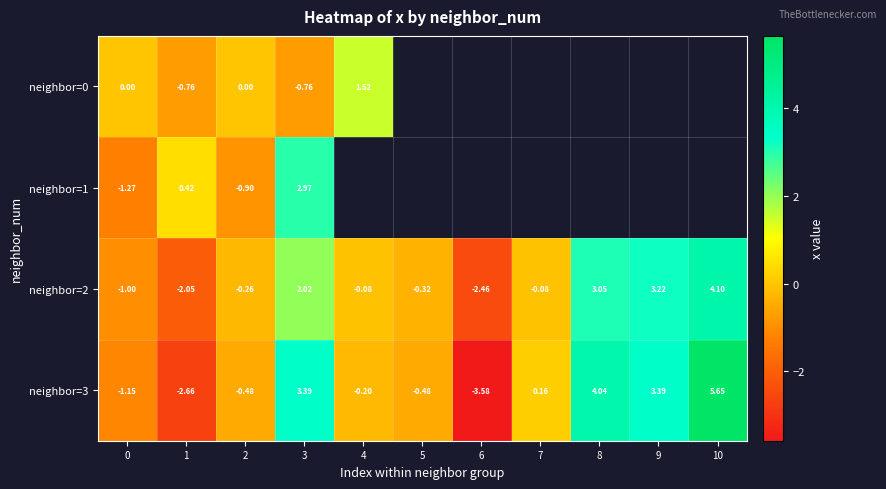

At how many categories does at least one series exceed 0?

8